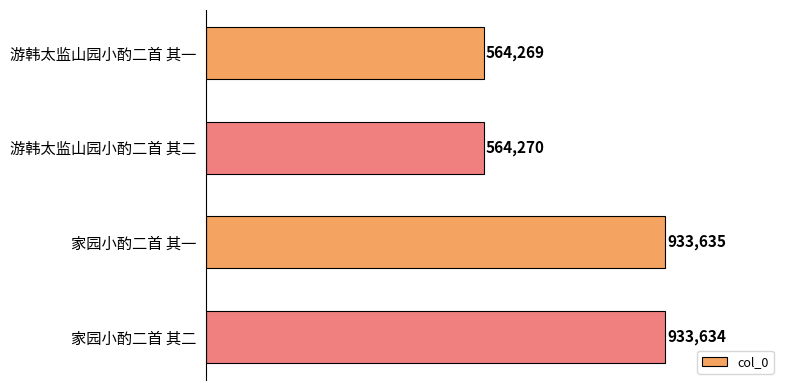

What is the greatest value displayed?

933635